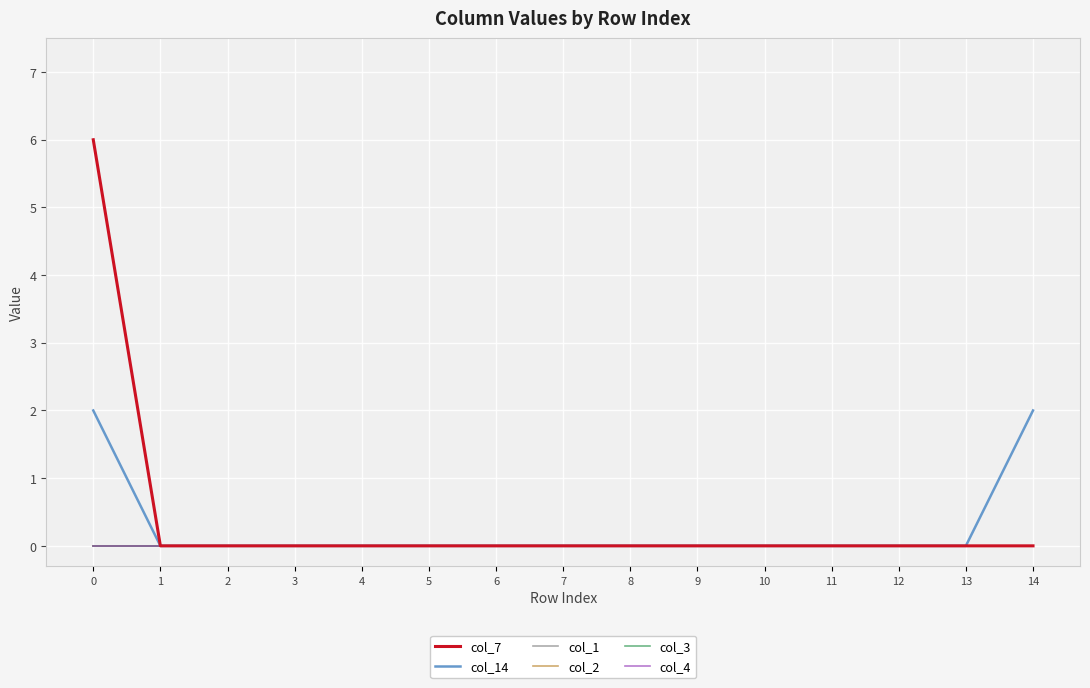

How many lines are shown in the chart?

6